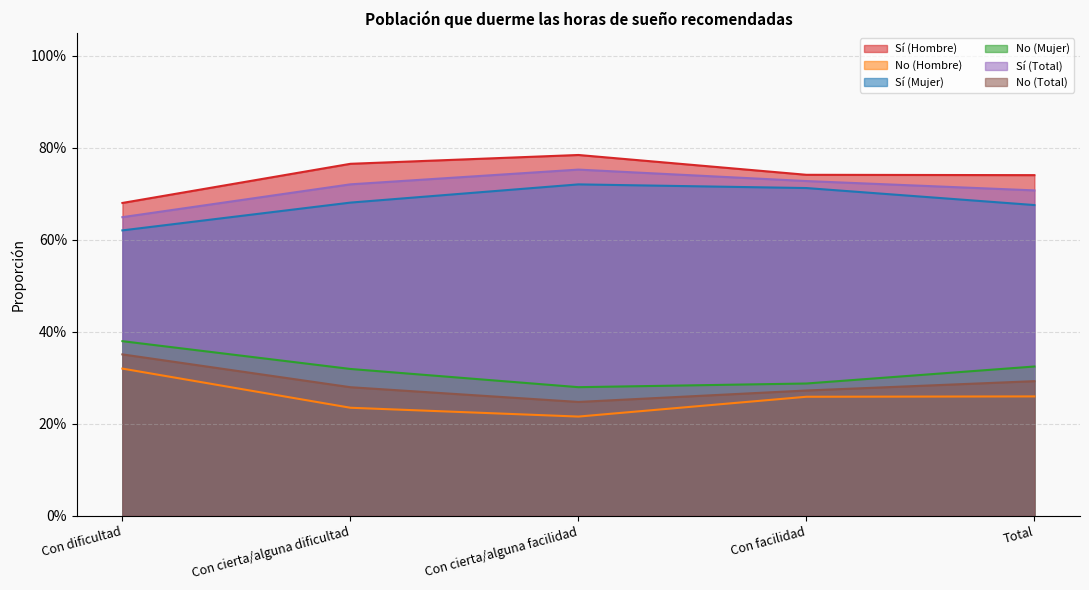

Between Con dificultad and Total, which series saw the biggest shift?

Sí (Hombre)